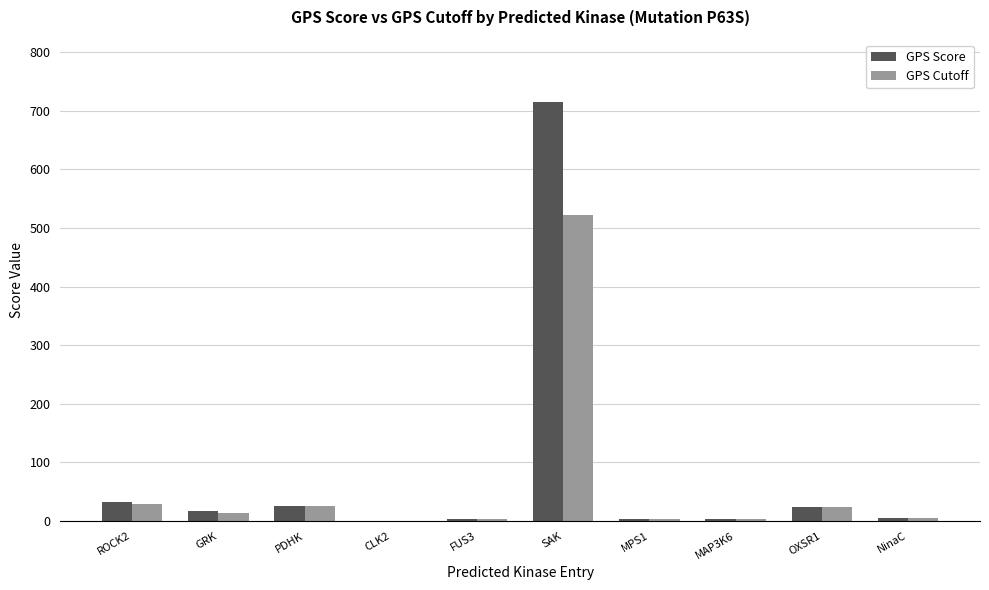

What is the sum of the GPS Cutoff values at GRK and OXSR1?

37.7